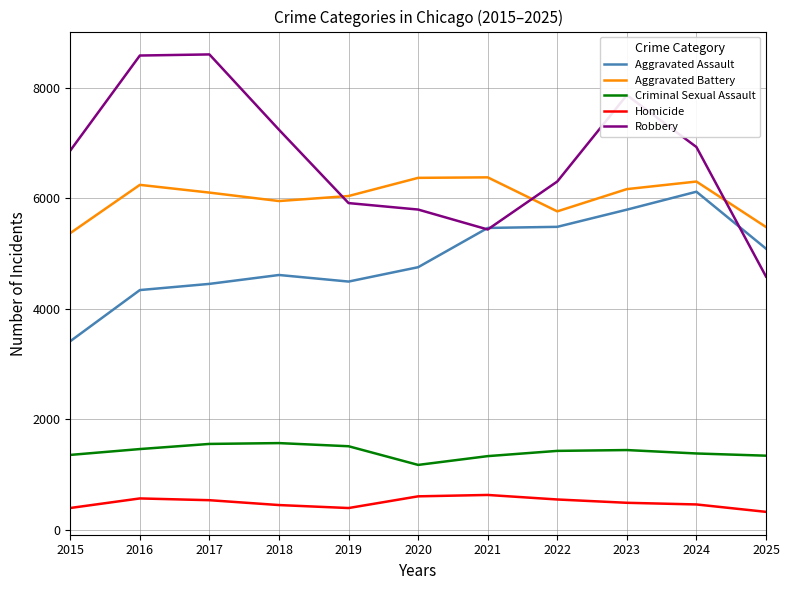

True or false: Criminal Sexual Assault and Aggravated Assault intersect in this chart.

False